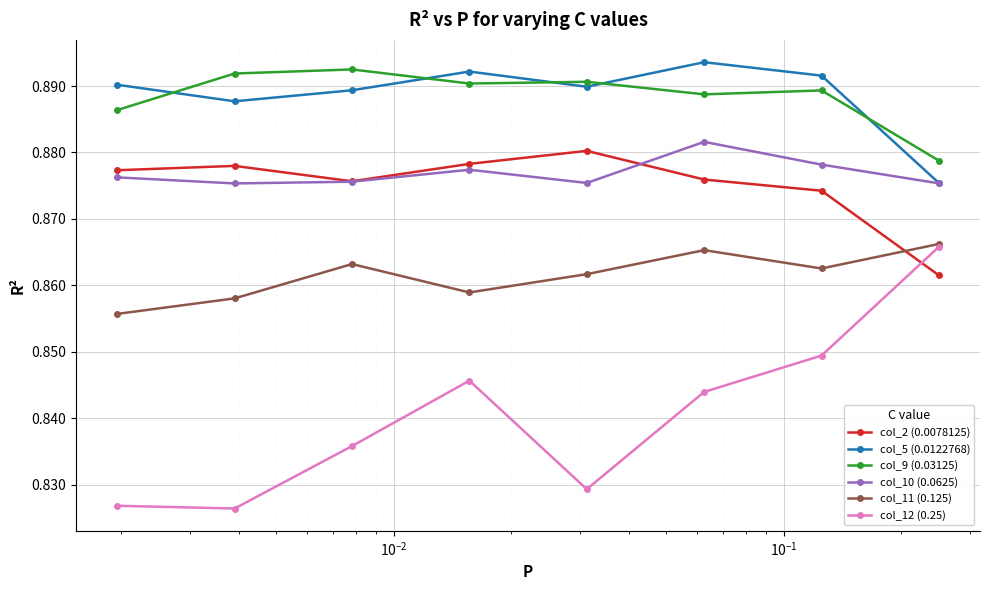

Which series has the widest spread of values?

col_12 (0.25)